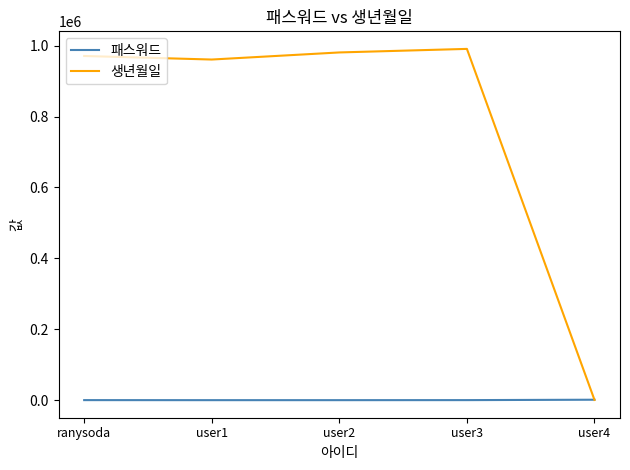

List the series in order of their peak value, lowest first.

패스워드, 생년월일